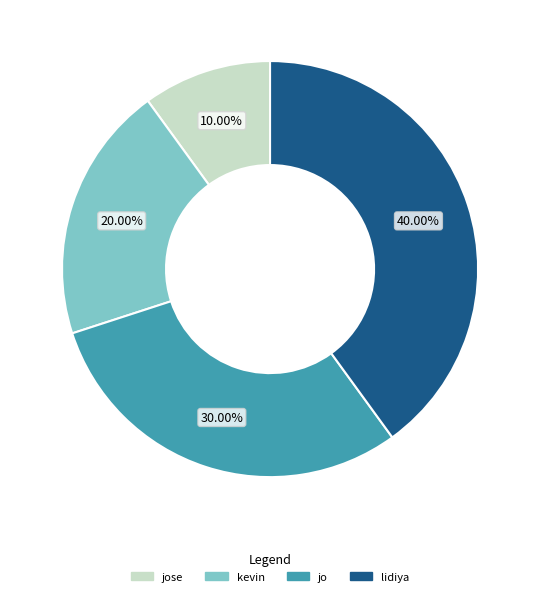

Which slice is the largest?

lidiya